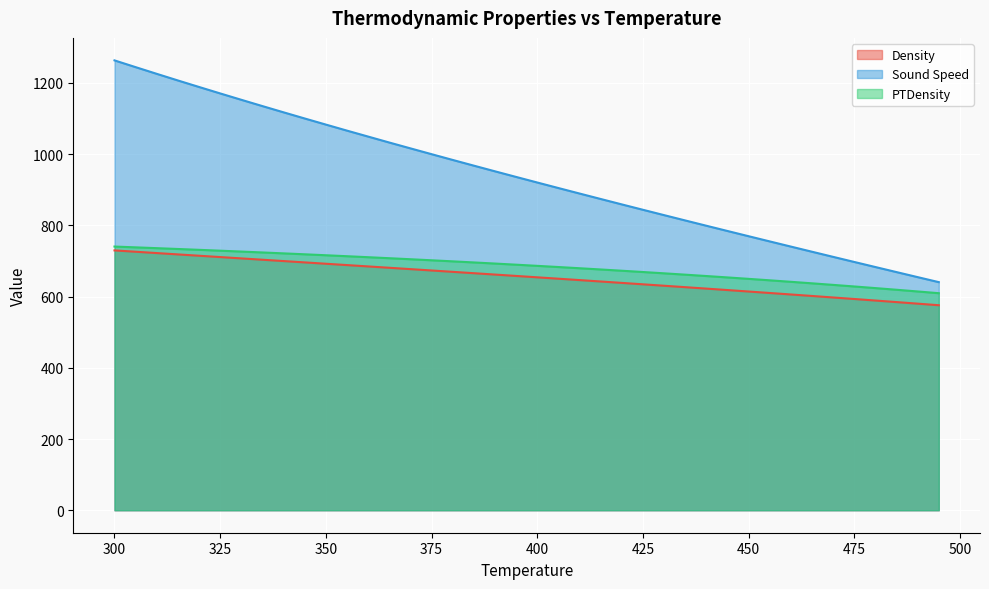

At which category is the sum across all series the highest?

300